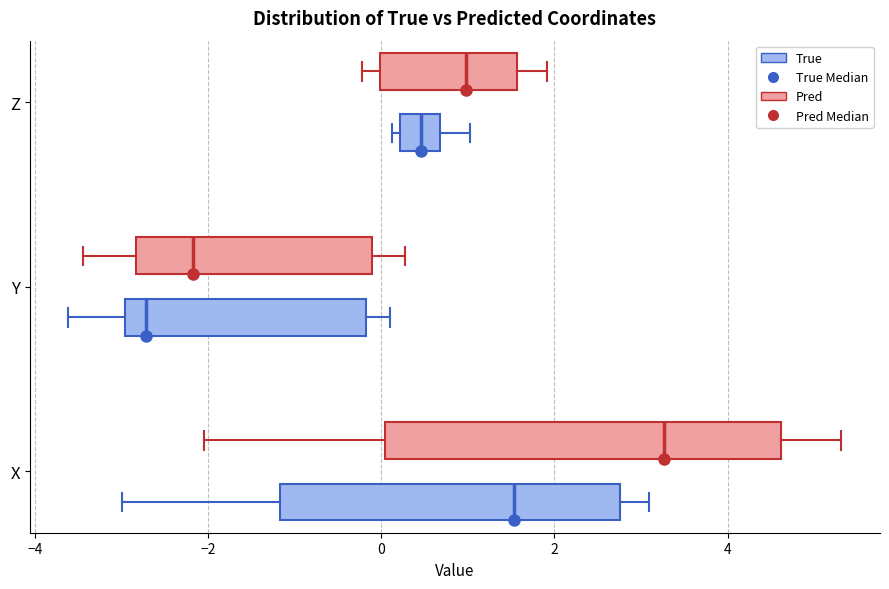

Reading bottom to top, read every box against the x-axis: the position of its median line, the range the box covers, and the ends of its whiskers. The values are not printed on the chart, so give them approximately, as read against the axis.

X (True): median 1.6, box -1.2 to 2.8, whiskers -3.0 to 3.0
X (Pred): median 3.2, box 0.0 to 4.6, whiskers -2.0 to 5.4
Y (True): median -2.8, box -3.0 to -0.2, whiskers -3.6 to 0.2
Y (Pred): median -2.2, box -2.8 to -0.2, whiskers -3.4 to 0.2
Z (True): median 0.4, box 0.2 to 0.6, whiskers 0.2 (just left of the box's left edge) to 1.0
Z (Pred): median 1.0, box 0.0 to 1.6, whiskers -0.2 to 2.0